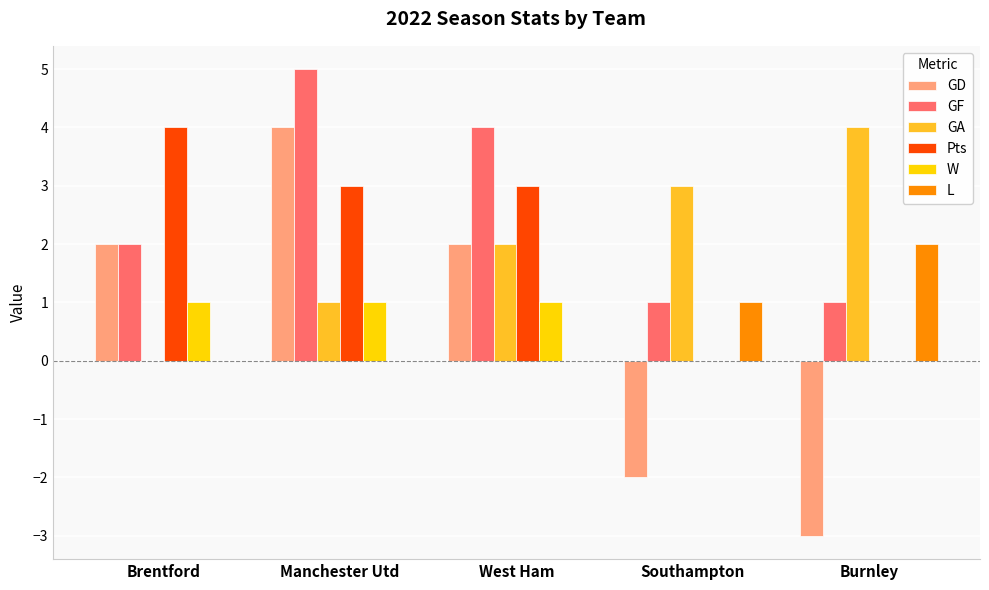

Count the number of data series in this chart.

6